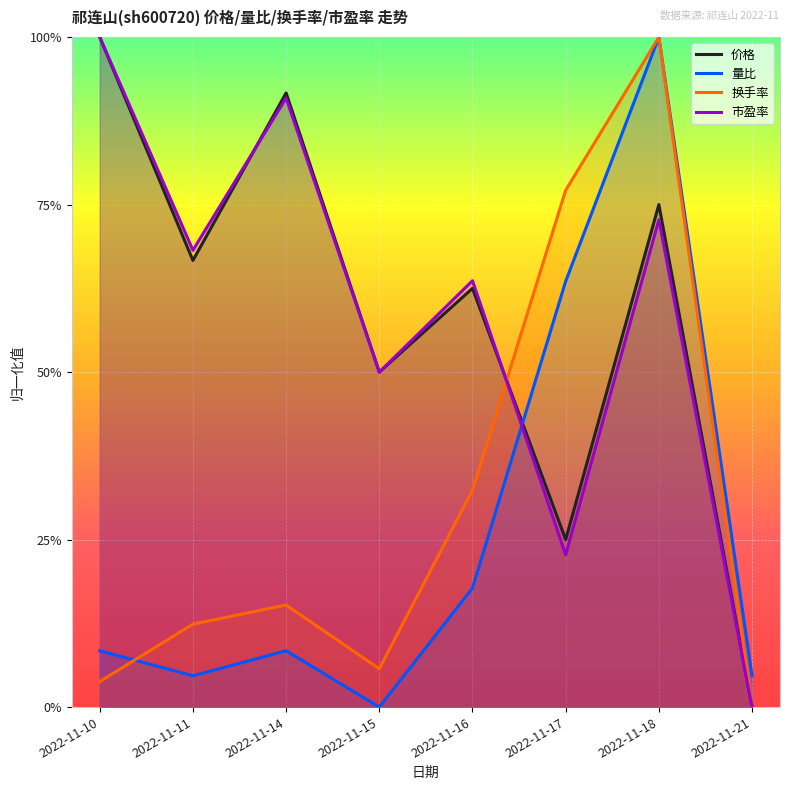

At which label is 量比 closest to 0?

2022-11-15